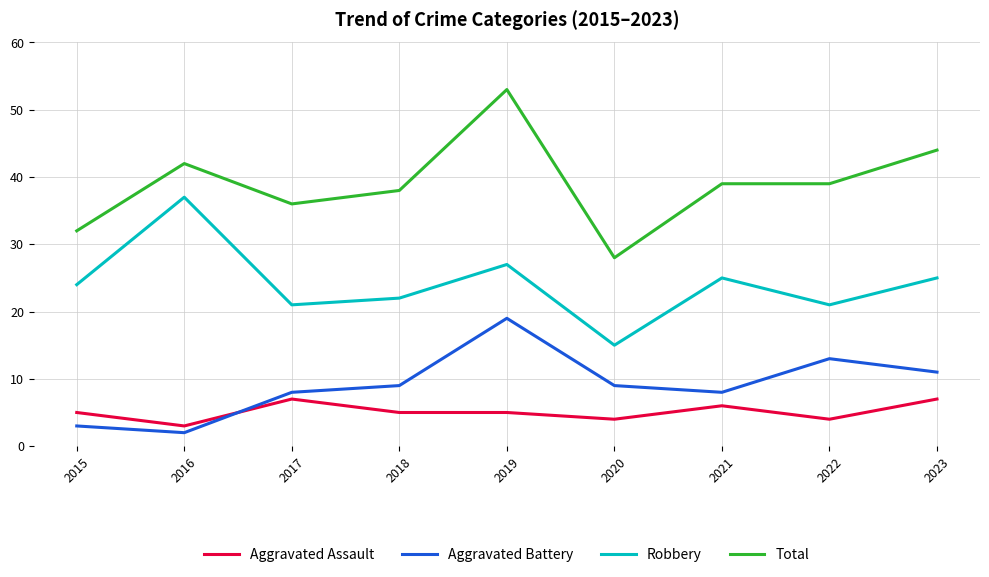

Reading right to left, list all the values displayed in this chart.

Aggravated Assault: 7	4	6	4	5	5	7	3	5
Aggravated Battery: 11	13	8	9	19	9	8	2	3
Robbery: 25	21	25	15	27	22	21	37	24
Total: 44	39	39	28	53	38	36	42	32